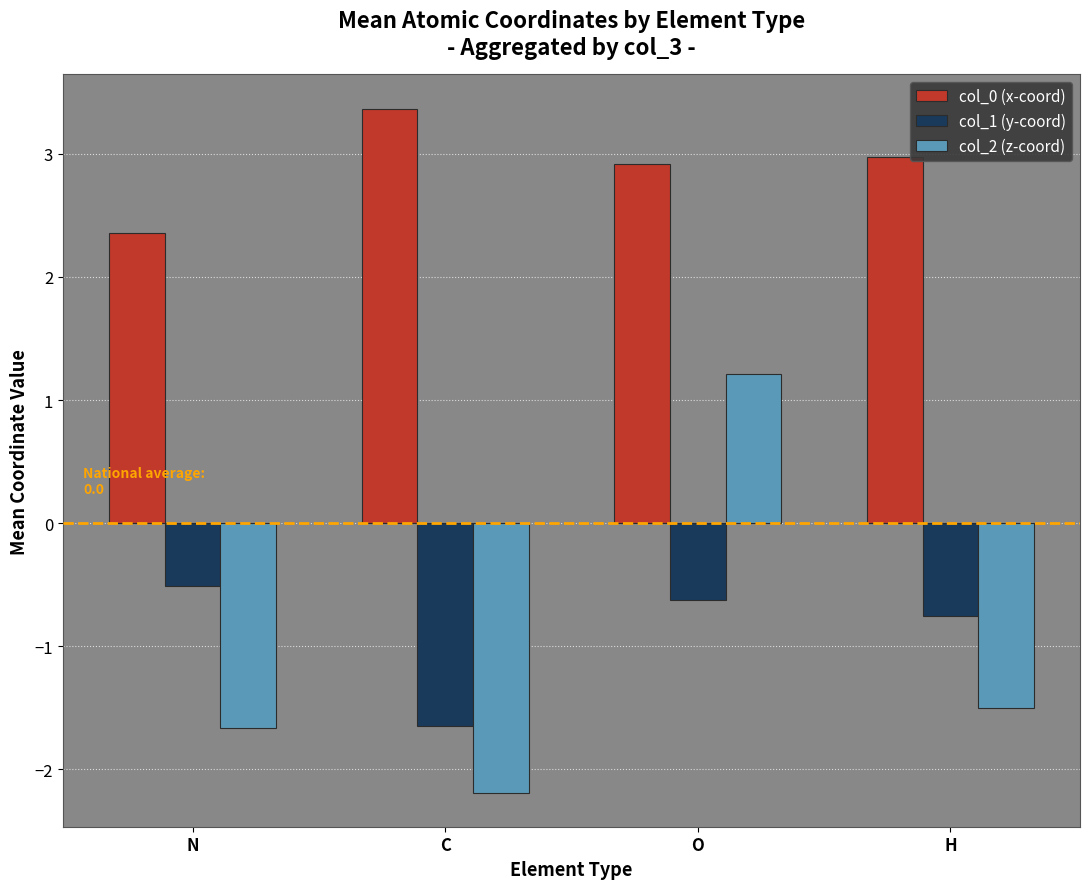

Reading left to right, transcribe all the data shown in this chart.

col_0 (x-coord): N=2.4	C=3.4	O=2.9	H=3.0
col_1 (y-coord): N=-0.5	C=-1.7	O=-0.6	H=-0.8
col_2 (z-coord): N=-1.7	C=-2.2	O=1.2	H=-1.5